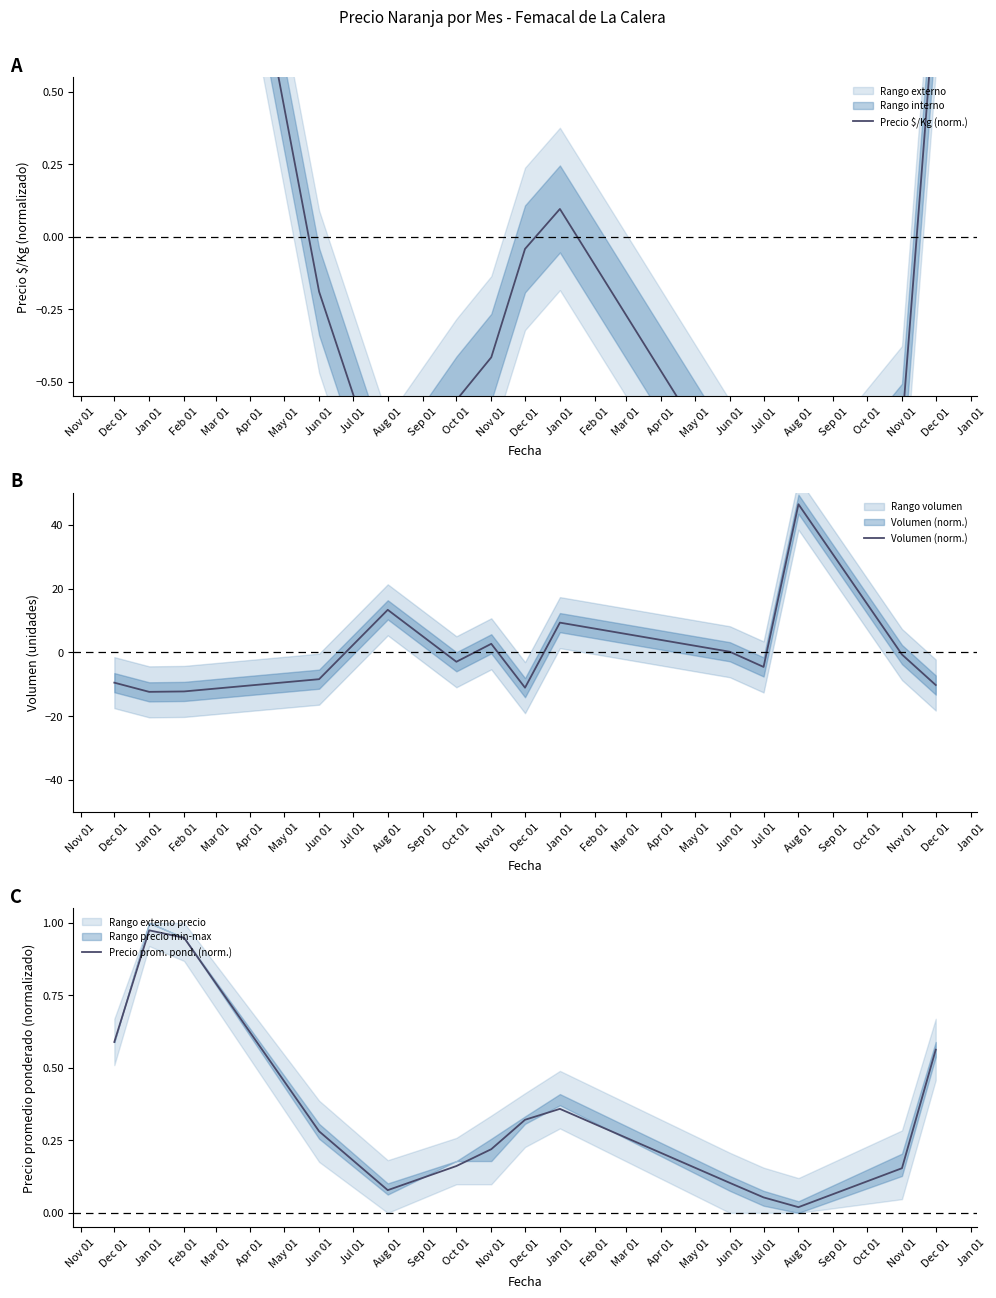

At how many categories does at least one series exceed 44?

1